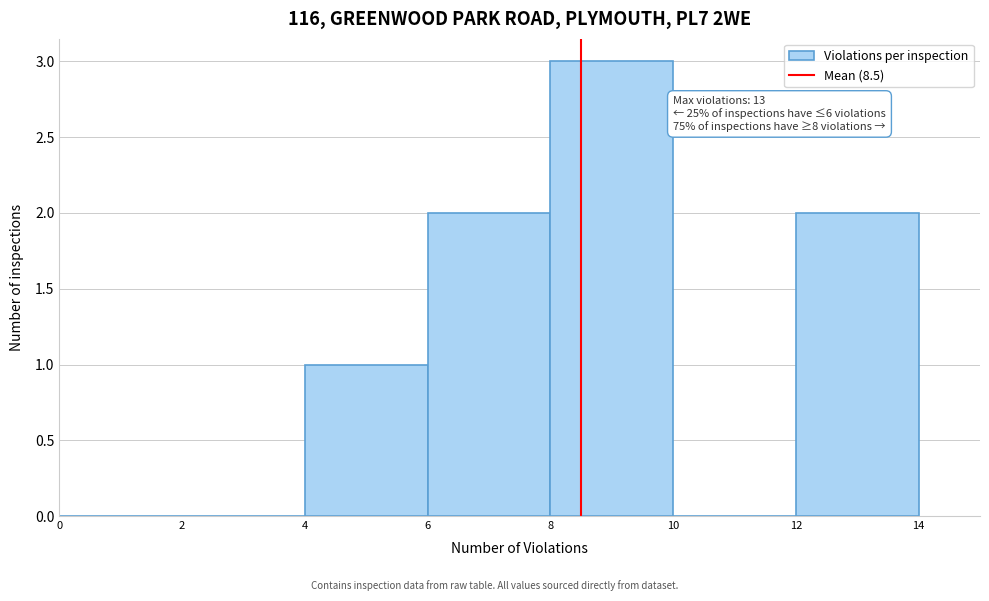

Over which range of the x-axis is the bar tallest?

8 to 10